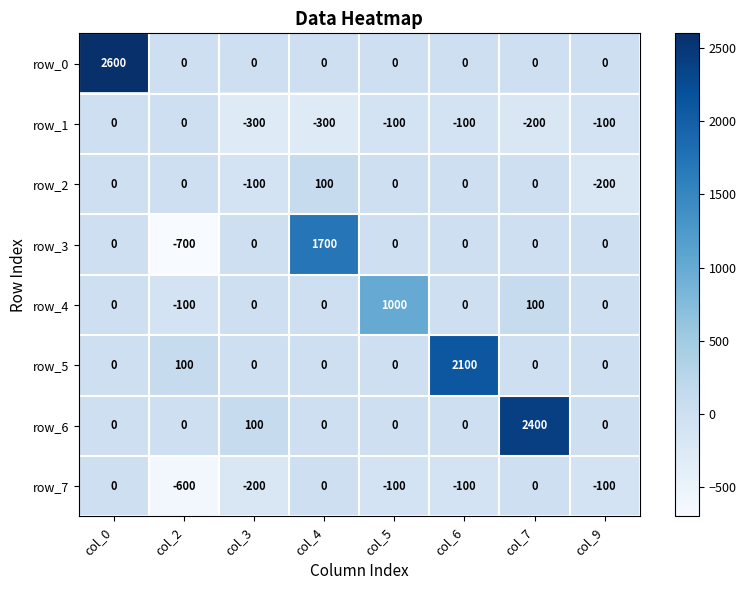

Reading right to left, transcribe all the data shown in this chart.

row_0: col_9=0	col_7=0	col_6=0	col_5=0	col_4=0	col_3=0	col_2=0	col_0=2600
row_1: col_9=-100	col_7=-200	col_6=-100	col_5=-100	col_4=-300	col_3=-300	col_2=0	col_0=0
row_2: col_9=-200	col_7=0	col_6=0	col_5=0	col_4=100	col_3=-100	col_2=0	col_0=0
row_3: col_9=0	col_7=0	col_6=0	col_5=0	col_4=1700	col_3=0	col_2=-700	col_0=0
row_4: col_9=0	col_7=100	col_6=0	col_5=1000	col_4=0	col_3=0	col_2=-100	col_0=0
row_5: col_9=0	col_7=0	col_6=2100	col_5=0	col_4=0	col_3=0	col_2=100	col_0=0
row_6: col_9=0	col_7=2400	col_6=0	col_5=0	col_4=0	col_3=100	col_2=0	col_0=0
row_7: col_9=-100	col_7=0	col_6=-100	col_5=-100	col_4=0	col_3=-200	col_2=-600	col_0=0